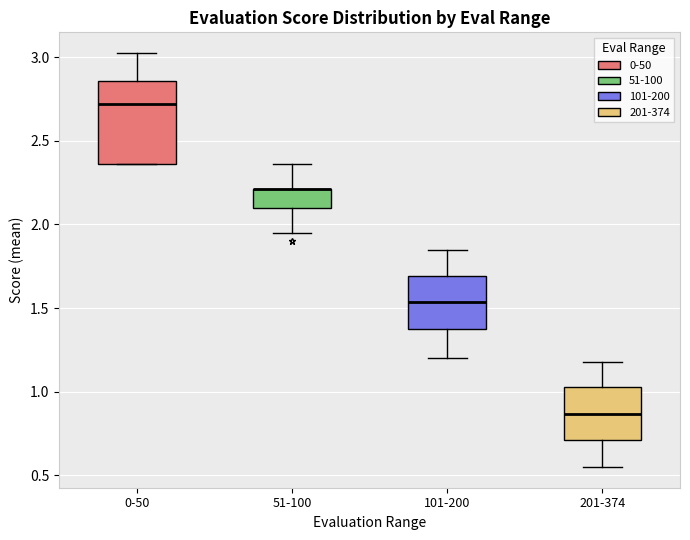

Reading left to right, transcribe this box plot: for each box, give where its median line is, the range the box spans, and where its two whiskers end, as read against the y-axis. The values are not printed on the chart, so give them approximately, as read against the axis.

0-50: median 2.70, box 2.35 to 2.85, whiskers 2.35 to 3.00
51-100: median 2.20 (drawn on the box's upper edge), box 2.10 to 2.20, whiskers 1.95 to 2.35
101-200: median 1.55, box 1.35 to 1.70, whiskers 1.20 to 1.85
201-374: median 0.85, box 0.70 to 1.05, whiskers 0.55 to 1.20